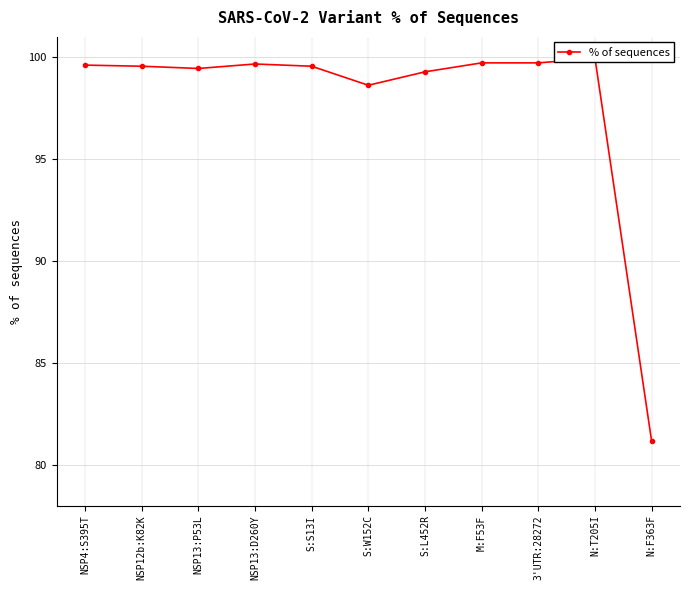

What position from the left is NSP13:D260Y?

4